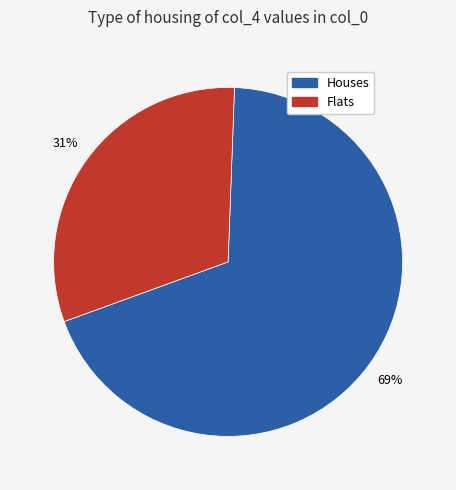

To the nearest percent, what is the average slice percentage?

50%